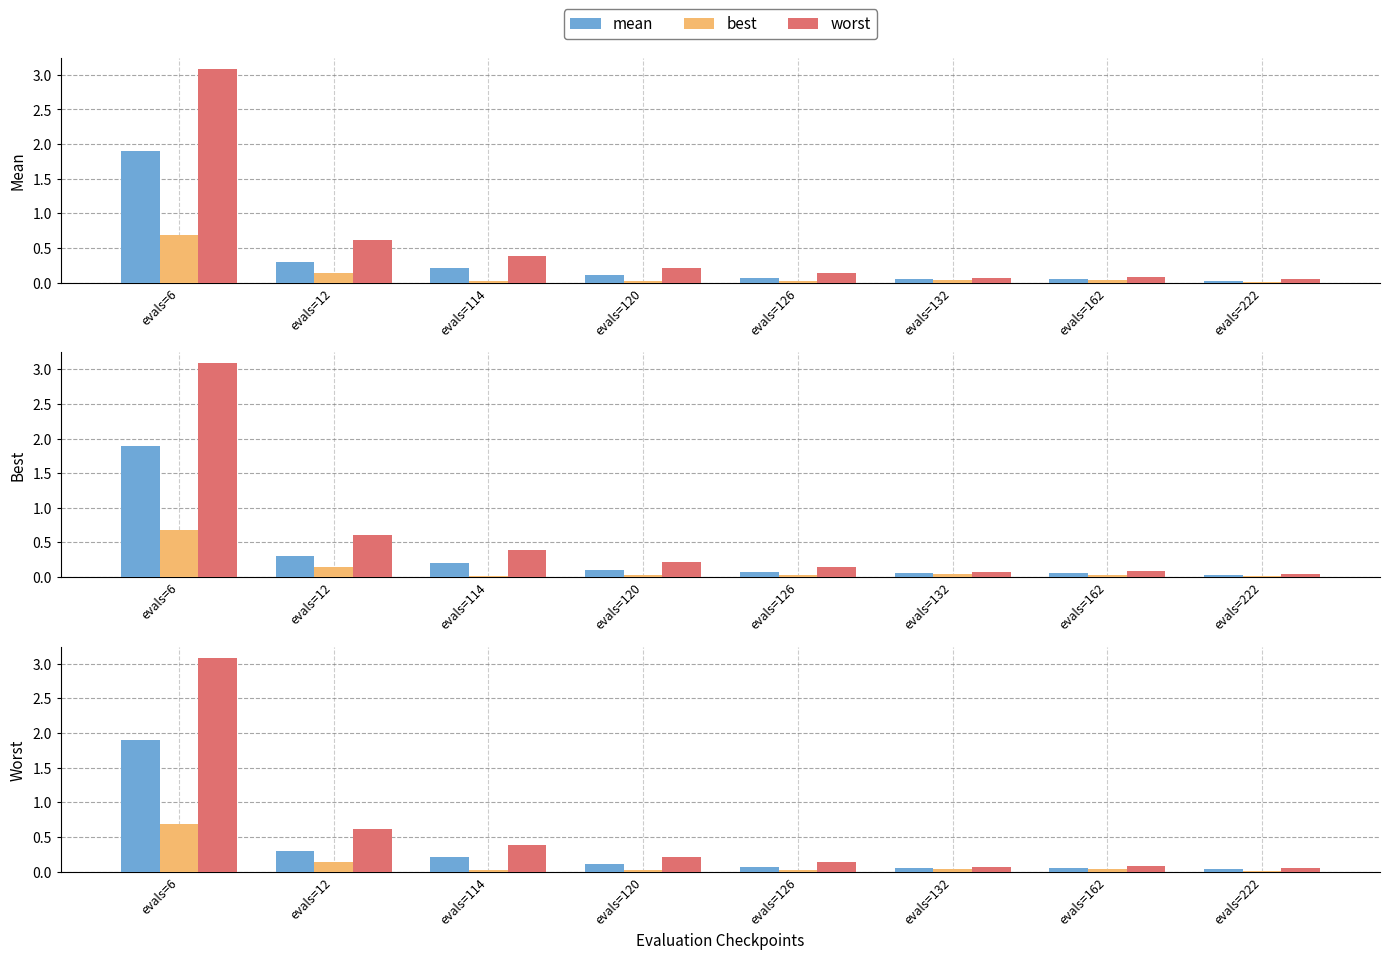

List the labels in order of worst value, largest first.

evals=6, evals=12, evals=114, evals=120, evals=126, evals=162, evals=132, evals=222